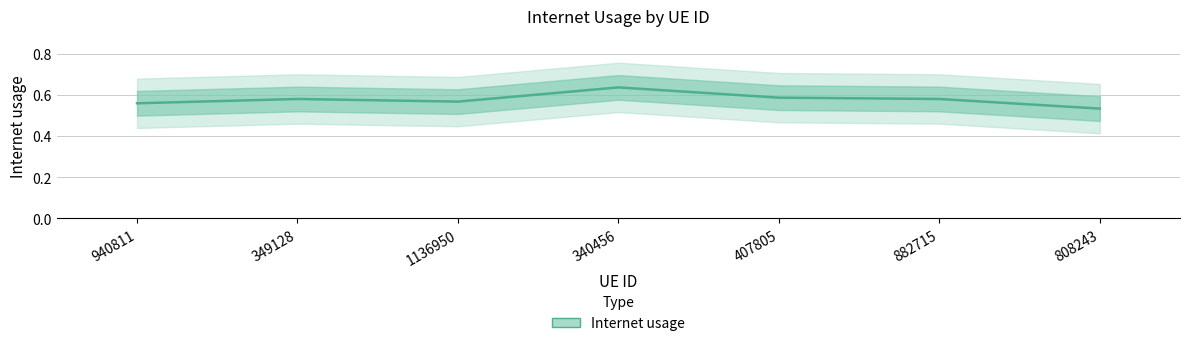

Reading left to right, what are all the values shown in this chart?

940811=0.6	349128=0.6	1136950=0.6	340456=0.6	407805=0.6	882715=0.6	808243=0.5